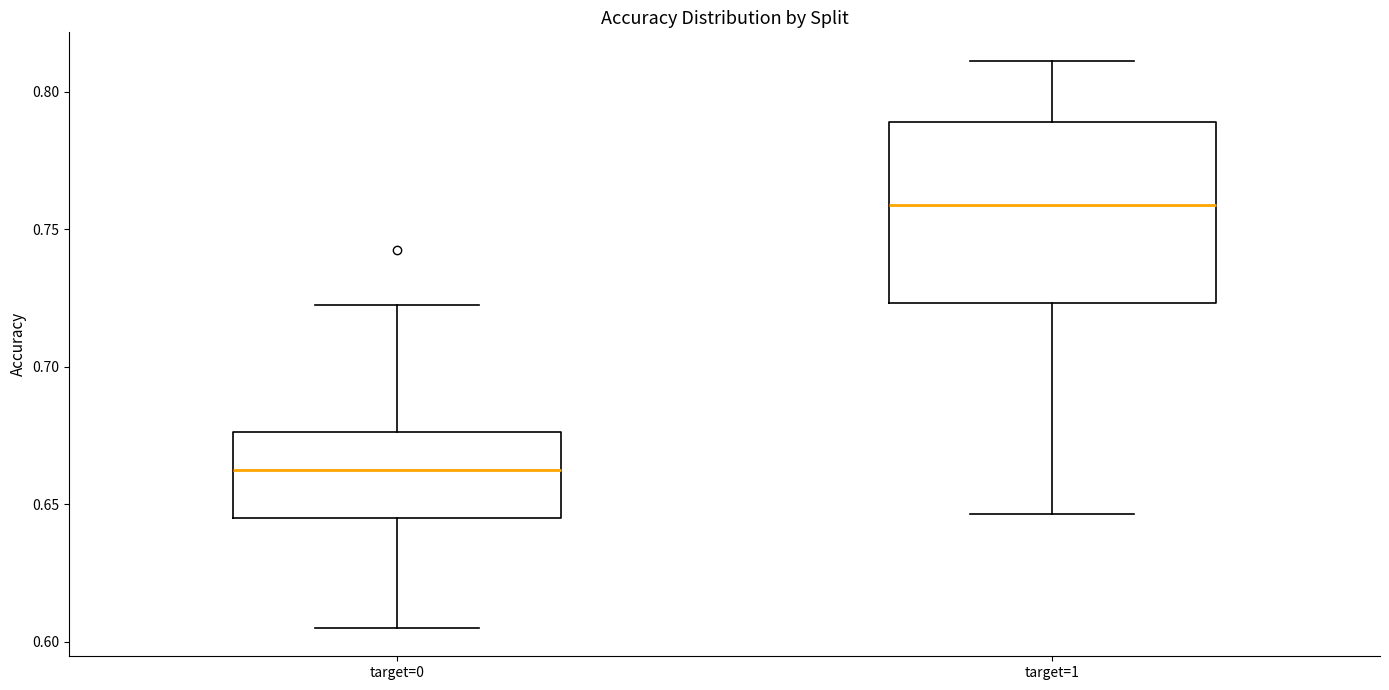

Which box has the lowest median line?

target=0